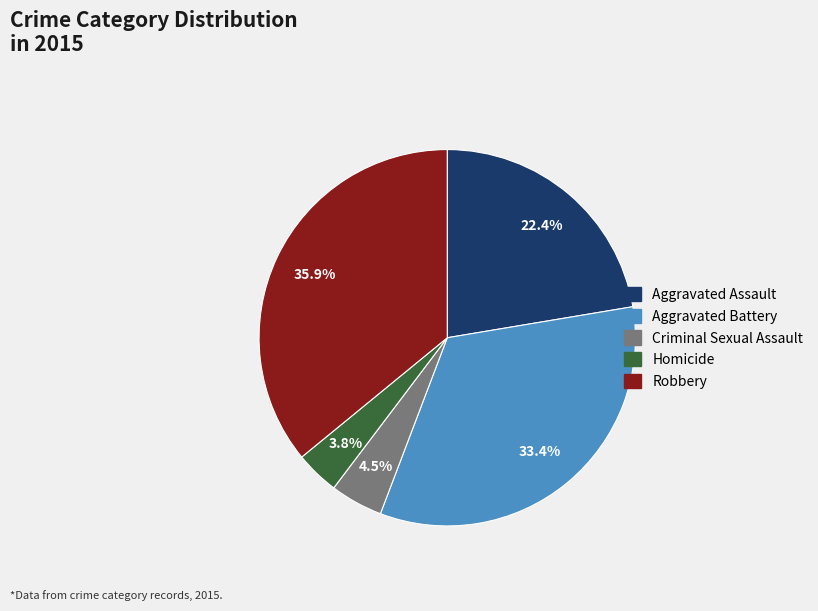

Is it true that Aggravated Assault is 15% of the pie?

False